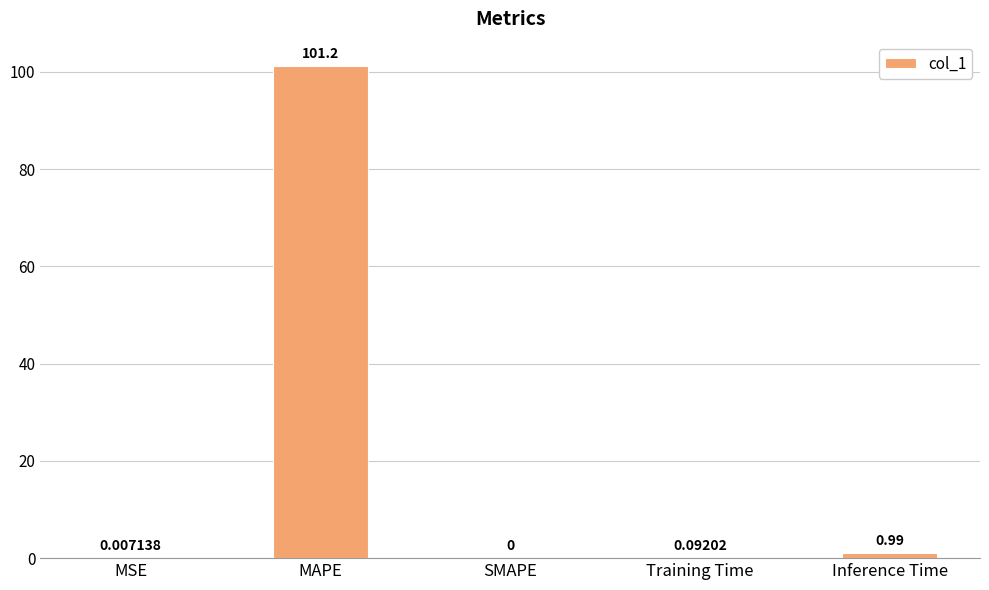

Which category has the highest value across all series?

MAPE